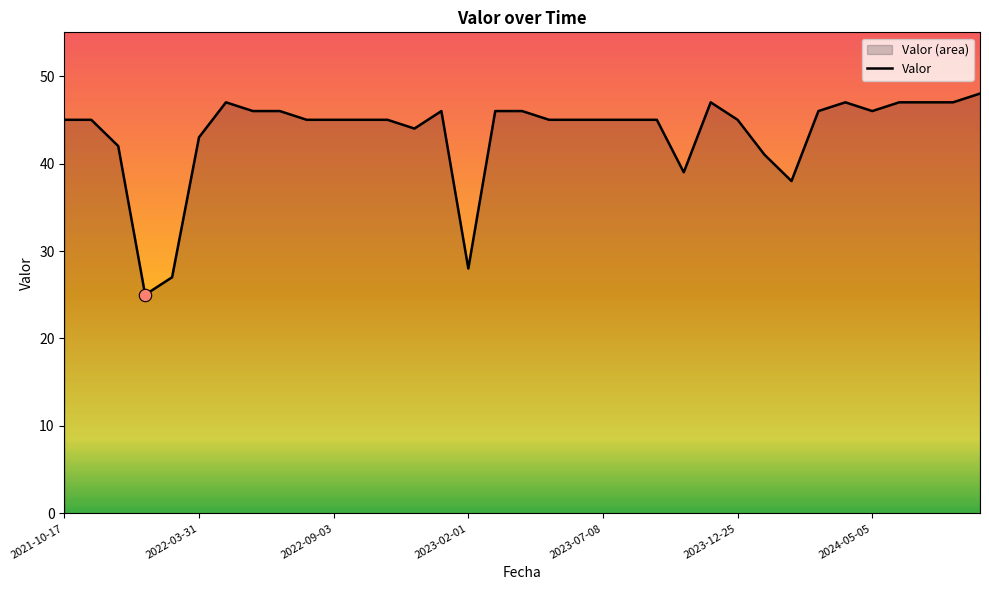

Which has a higher value, 28 or 18?

28